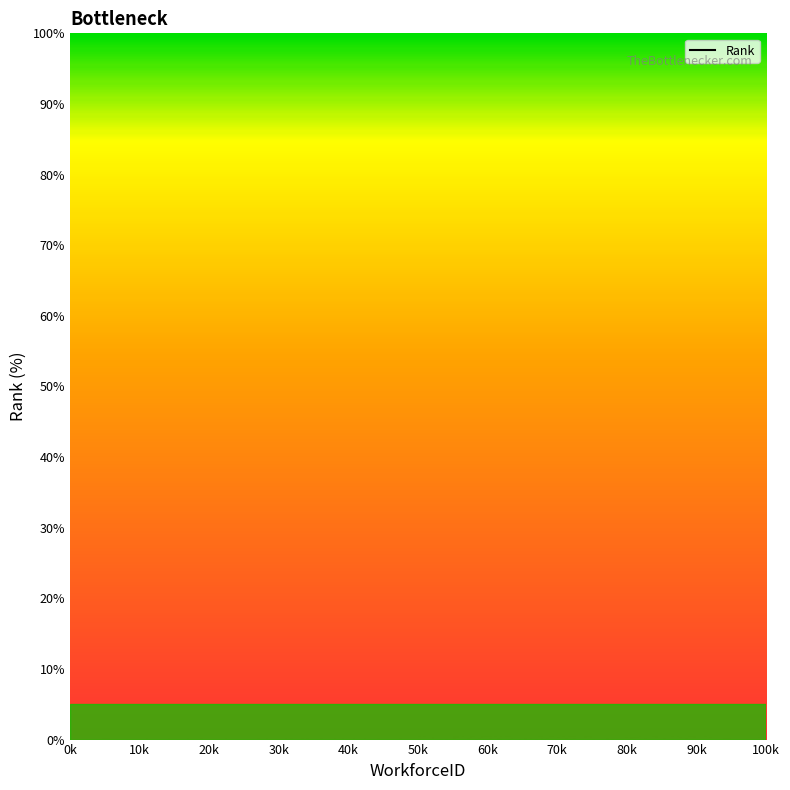

What is the greatest value displayed?

100.0